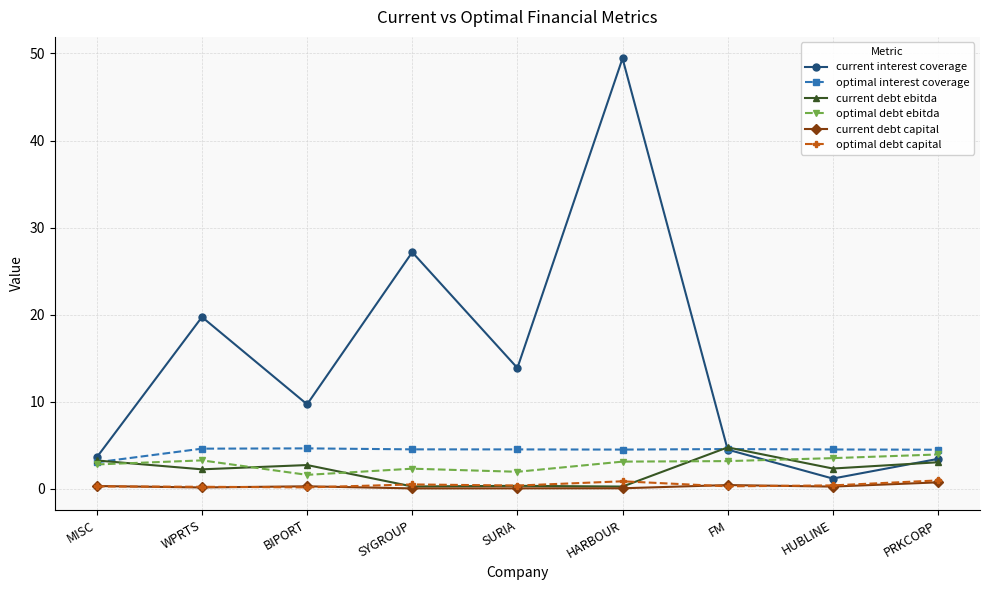

At which category is the sum across all series the highest?

HARBOUR